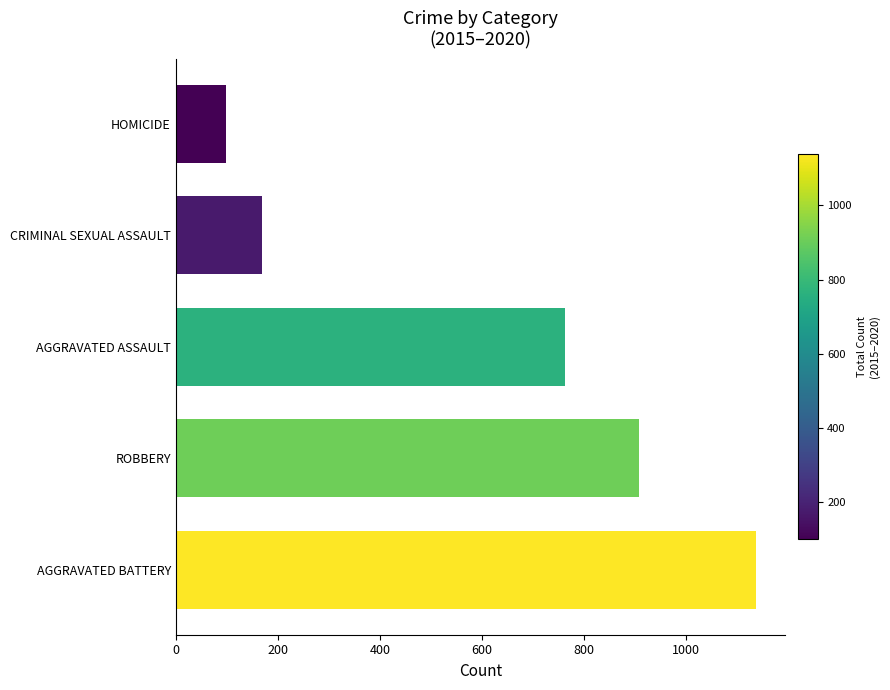

What is the difference between the maximum and minimum values?

1039